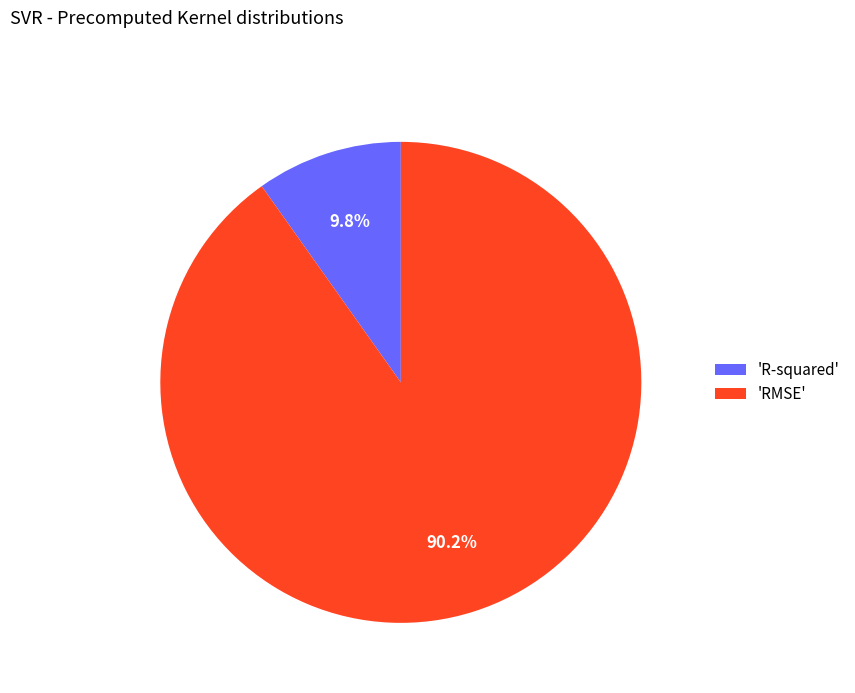

How much of the chart is everything except 'RMSE'?

9.8%